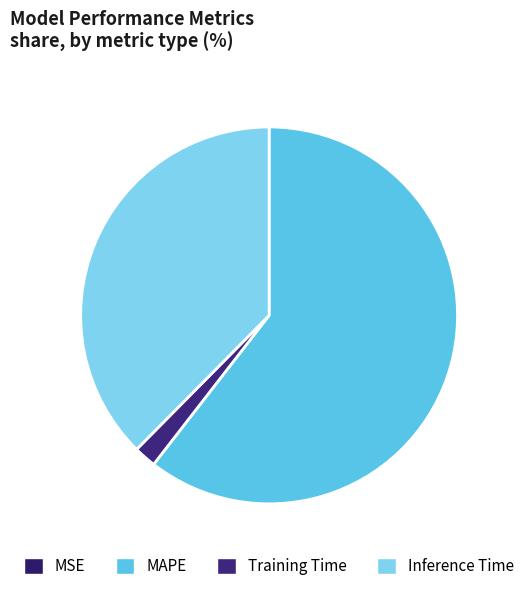

Is there a majority slice in this chart?

Yes